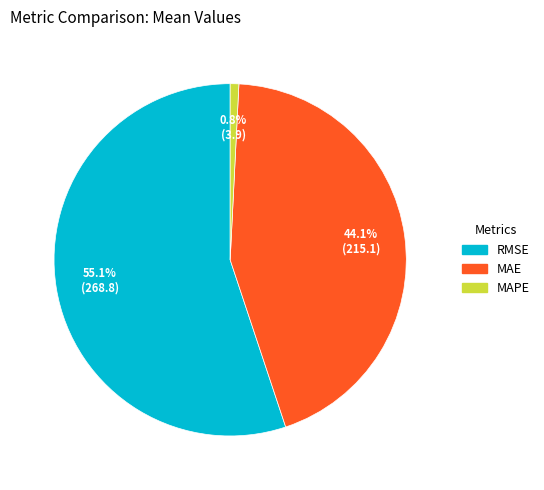

Which slice represents more than half of the pie?

RMSE